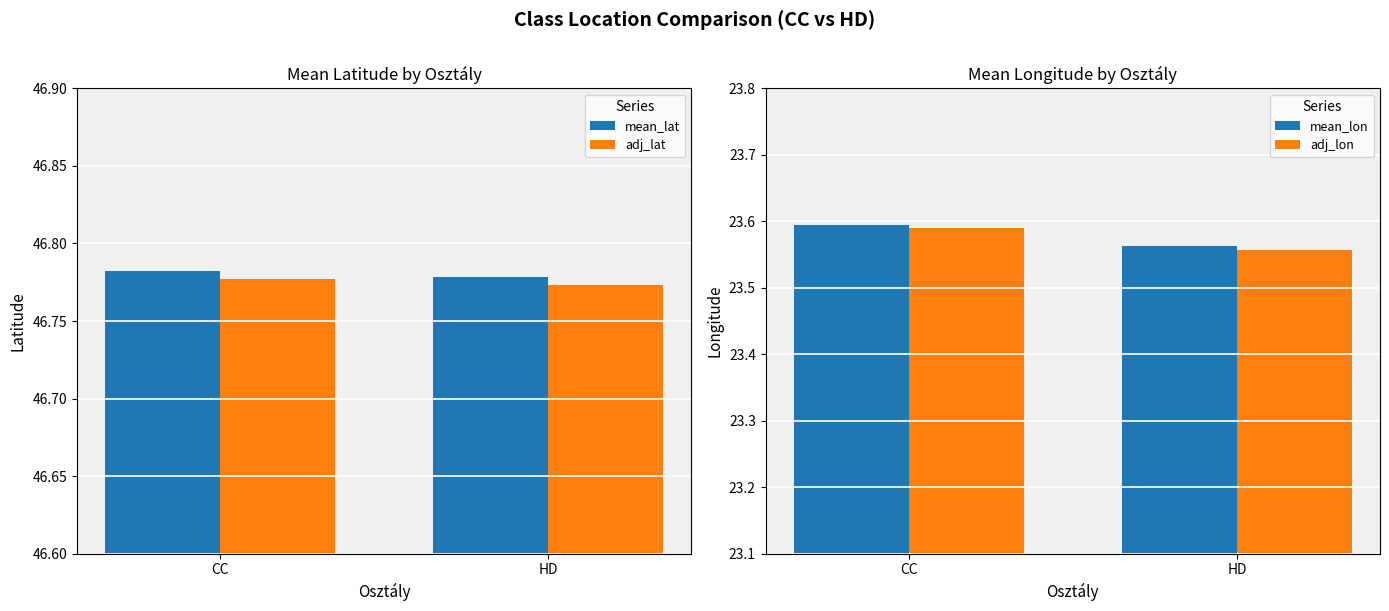

Reading left to right, what are all the values shown in this chart?

mean_lat: CC=46.8	HD=46.8
adj_lat: CC=46.8	HD=46.8
mean_lon: CC=23.6	HD=23.6
adj_lon: CC=23.6	HD=23.6